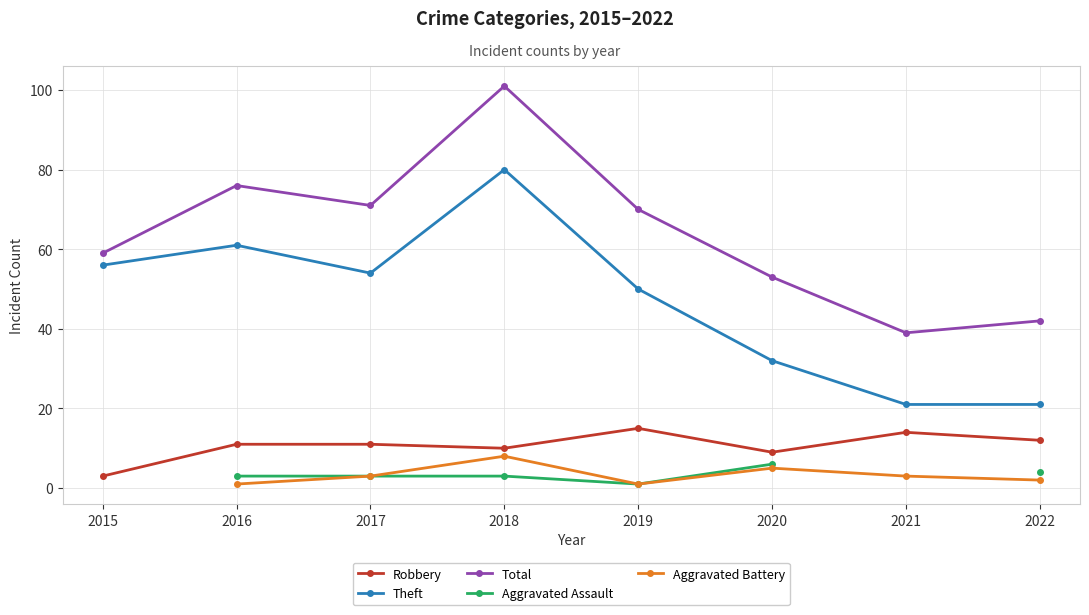

At which category is the sum across all series the highest?

2018